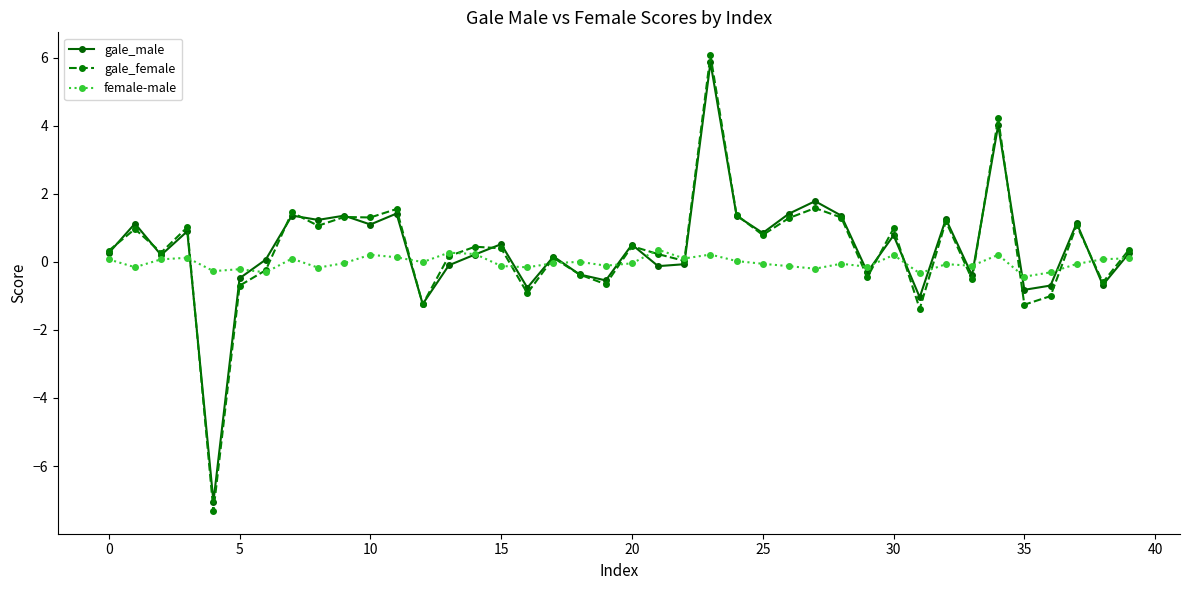

Which series has the widest spread of values?

gale_female